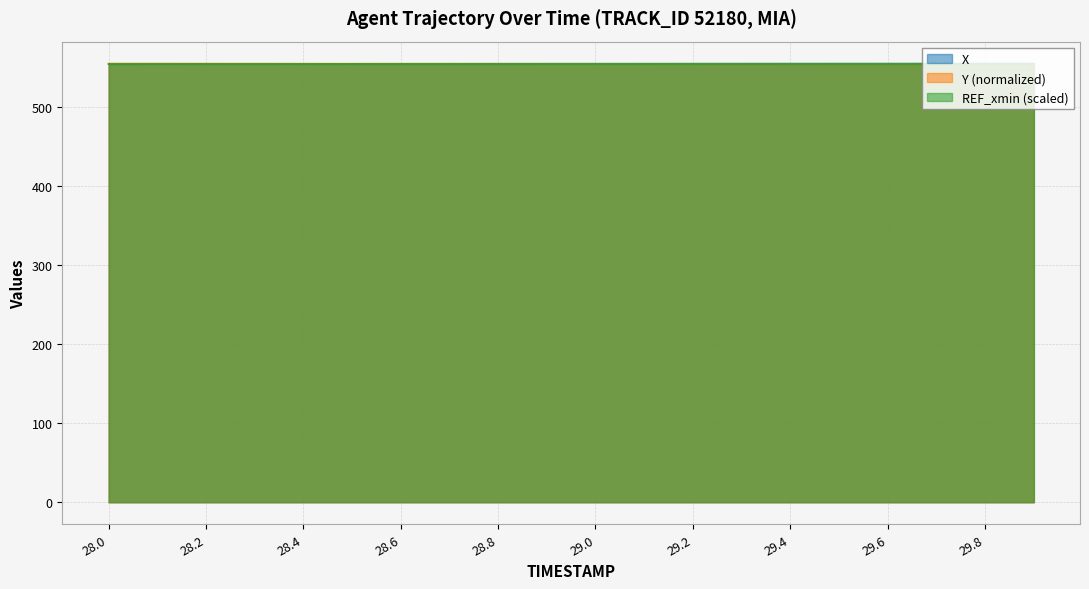

How many values in the Y series exceed 555?

17